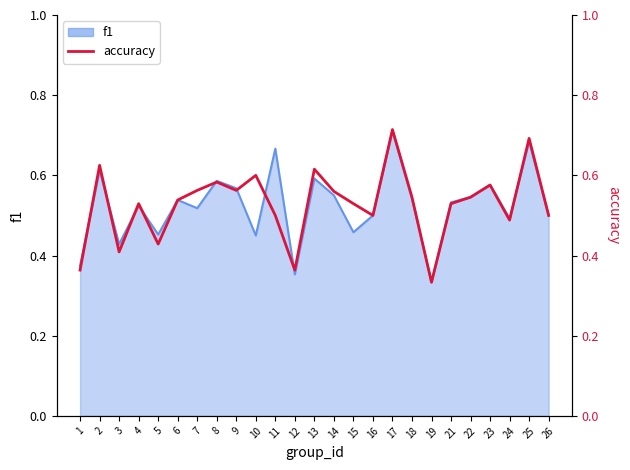

What is the smallest value displayed?

0.3